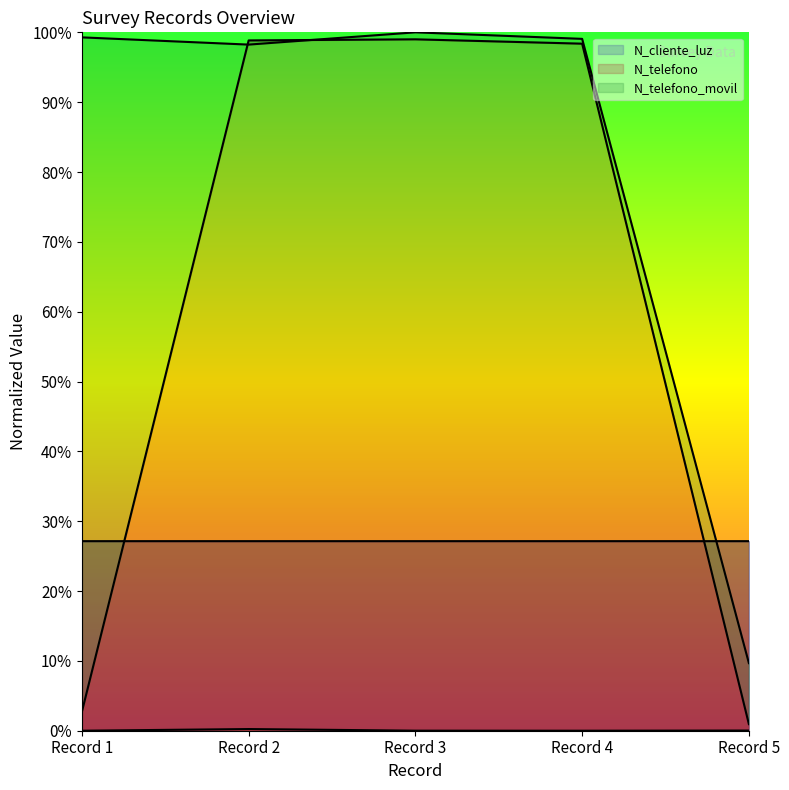

How many times do N_telefono and _id cross each other?

2